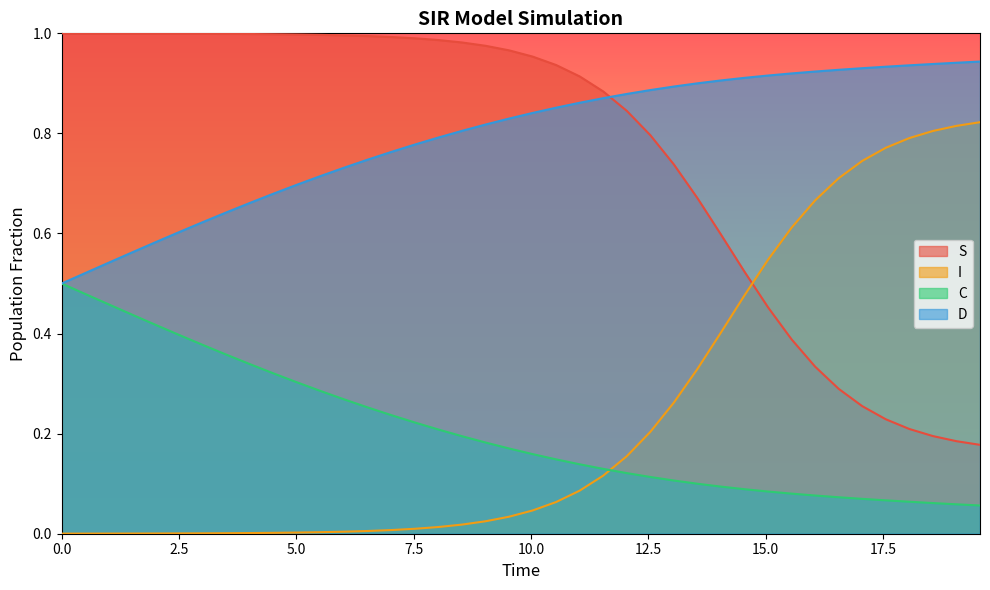

True or false: I has more than 1 points higher than both neighbors.

False